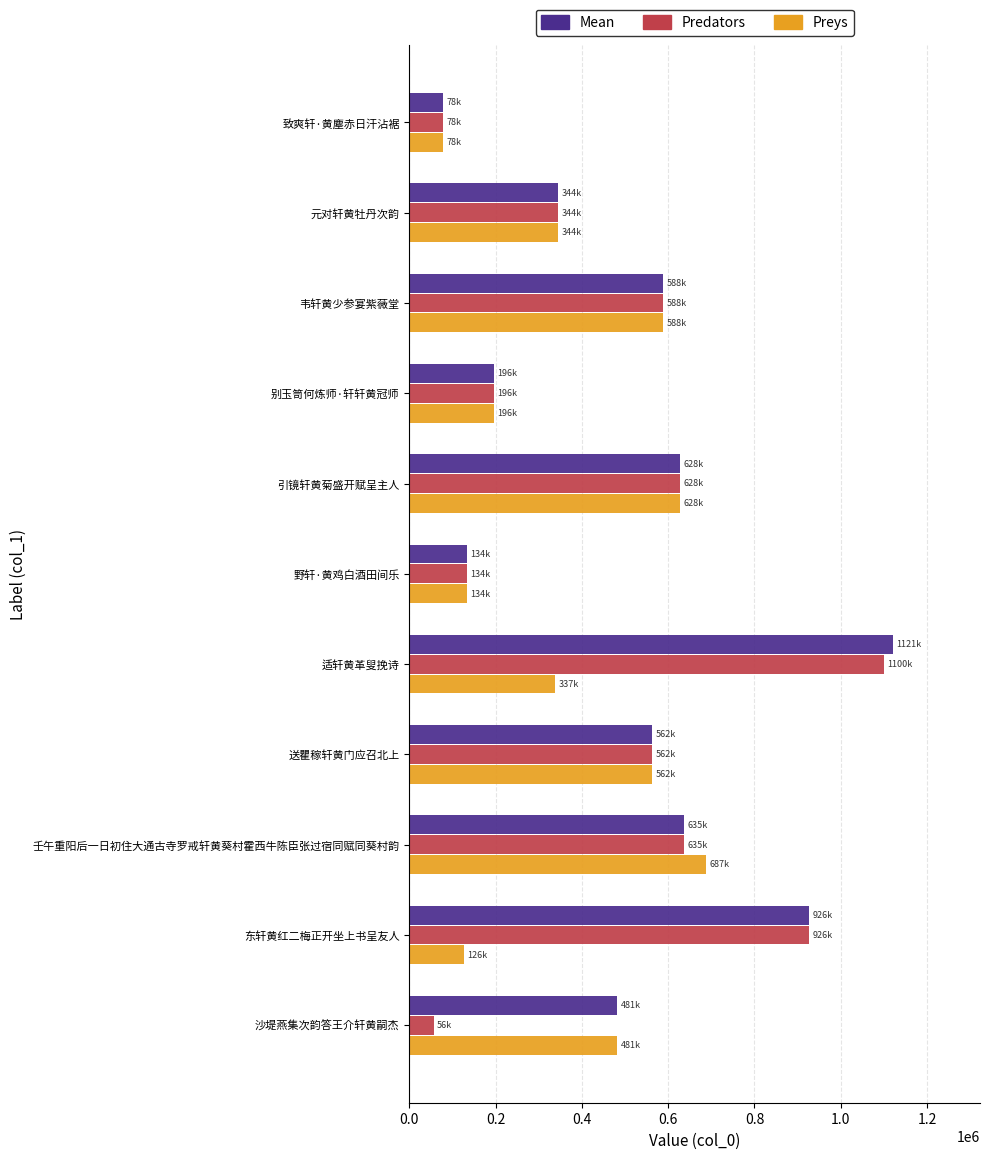

What is the average value of the Mean series?

518098